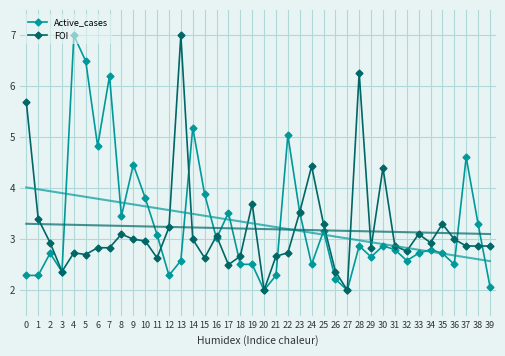

What is the difference between the maximum and second lowest values in the FOI series?

5.0